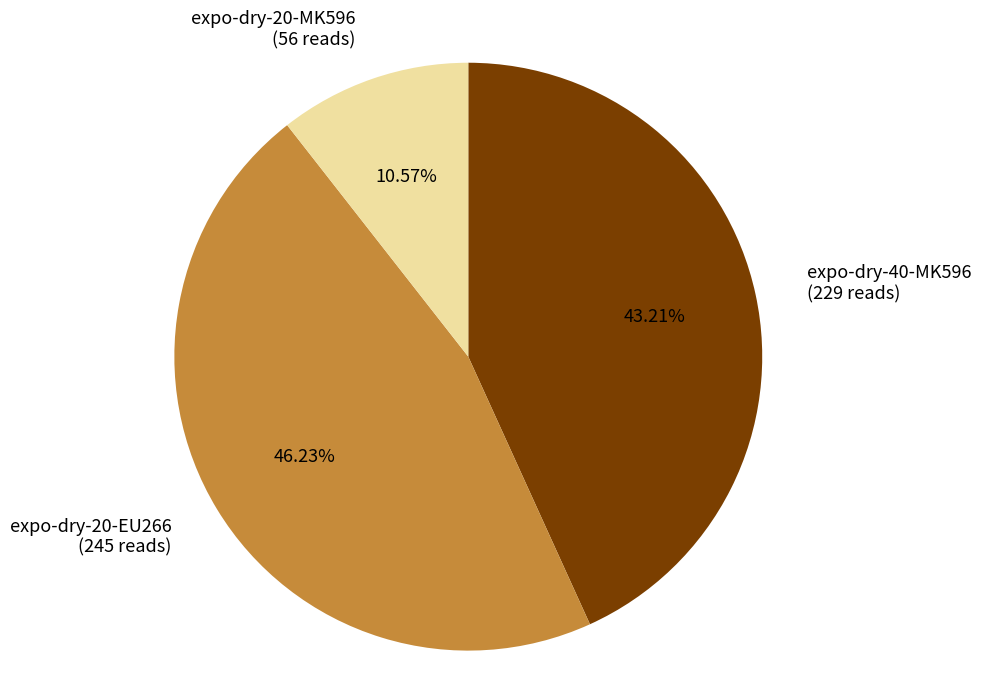

Do expo-dry-40-MK596 (229 reads) and expo-dry-20-MK596 (56 reads) together represent more than half of the pie?

Yes